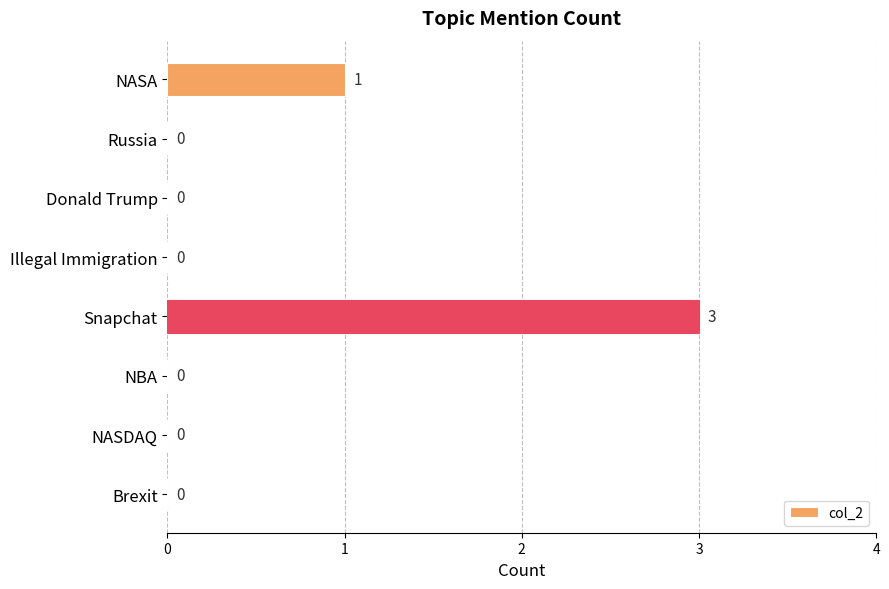

The chart shows a value of 0 at NASDAQ. True or false?

True